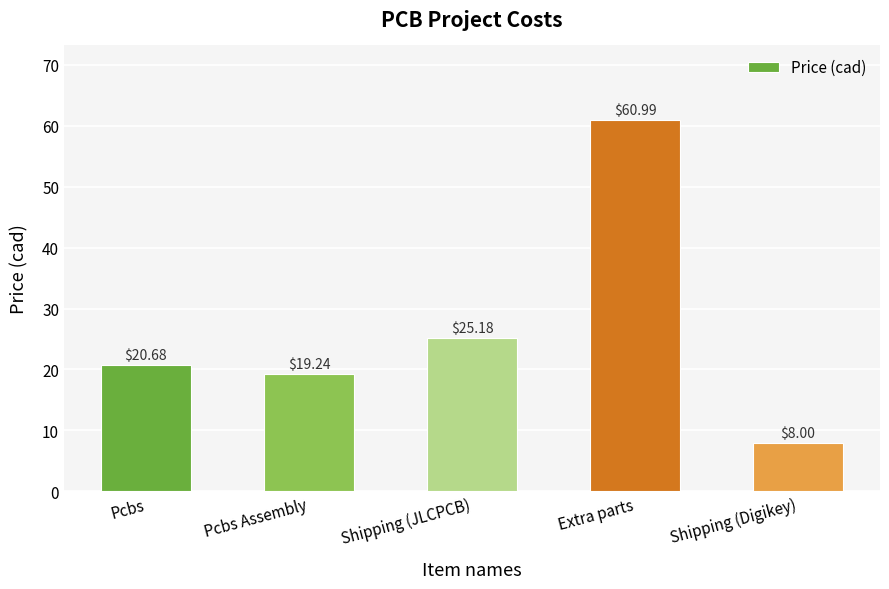

What is the greatest value displayed?

61.0